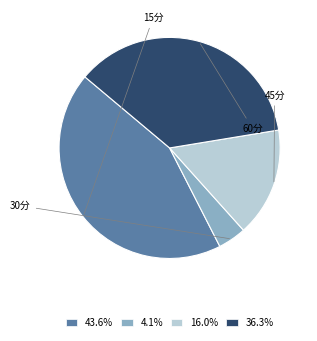

Which slice is the smallest?

30分